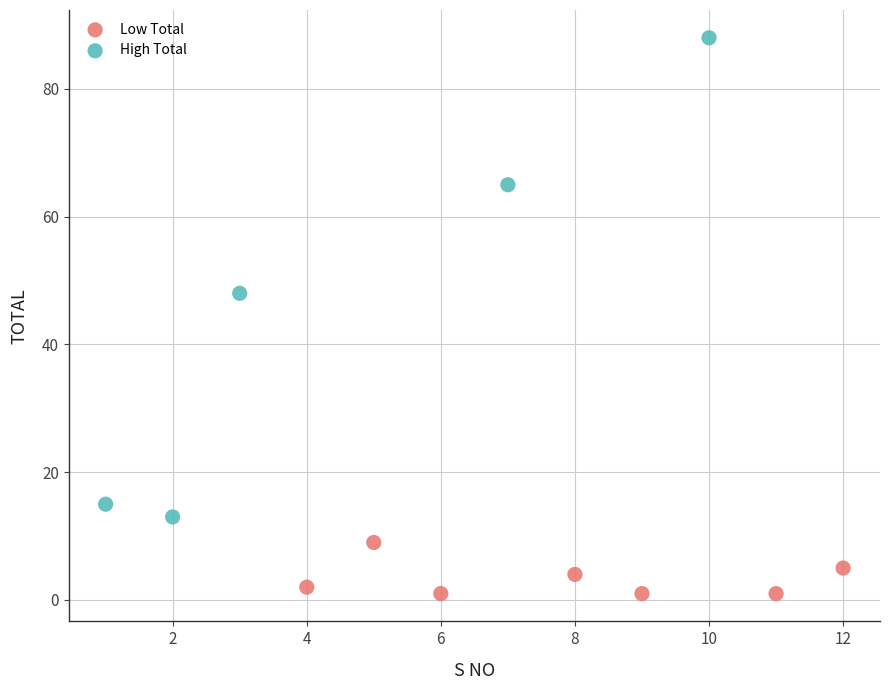

Which series reaches the minimum Y coordinate?

Low Total